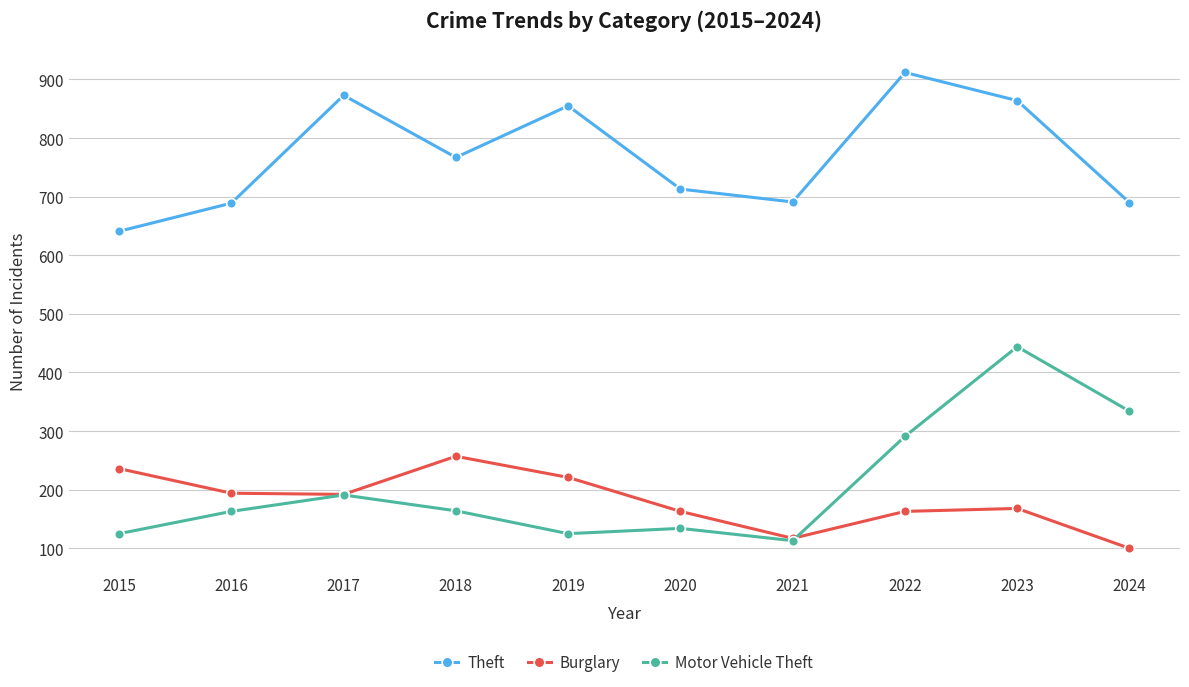

True or false: Motor Vehicle Theft has a value of 66 at 2019.

False